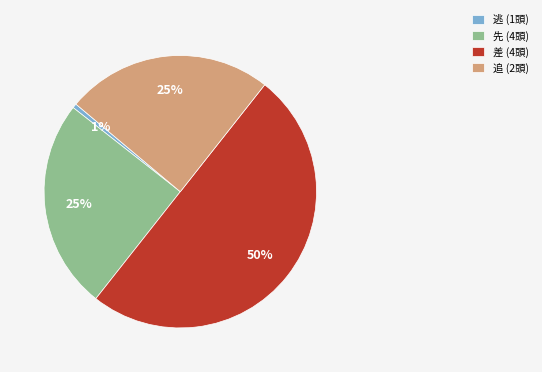

The 追 (2頭) slice represents 18% of the pie. True or false?

False